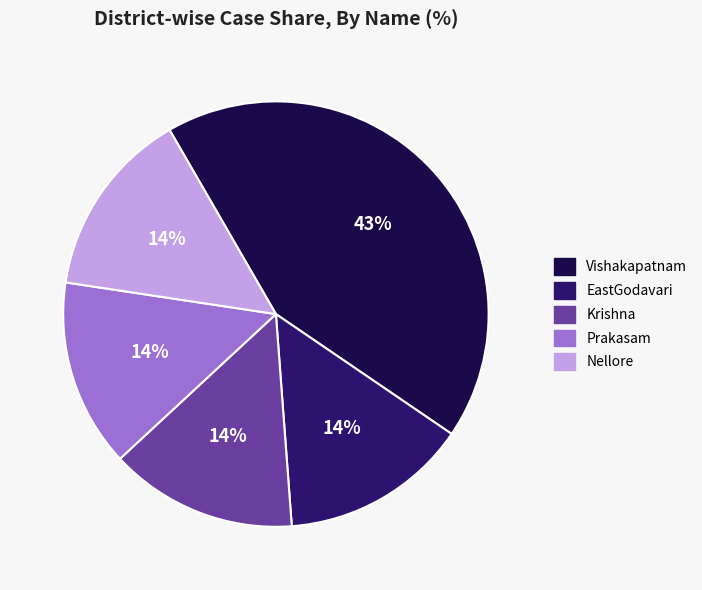

How many slices are in this pie chart?

5